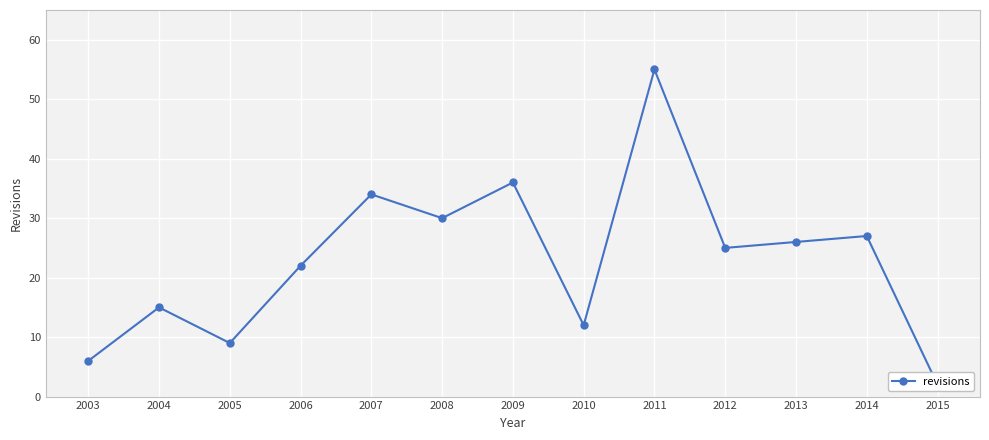

Approximately how many times larger is the value at 2003 compared to 2007?

0.2